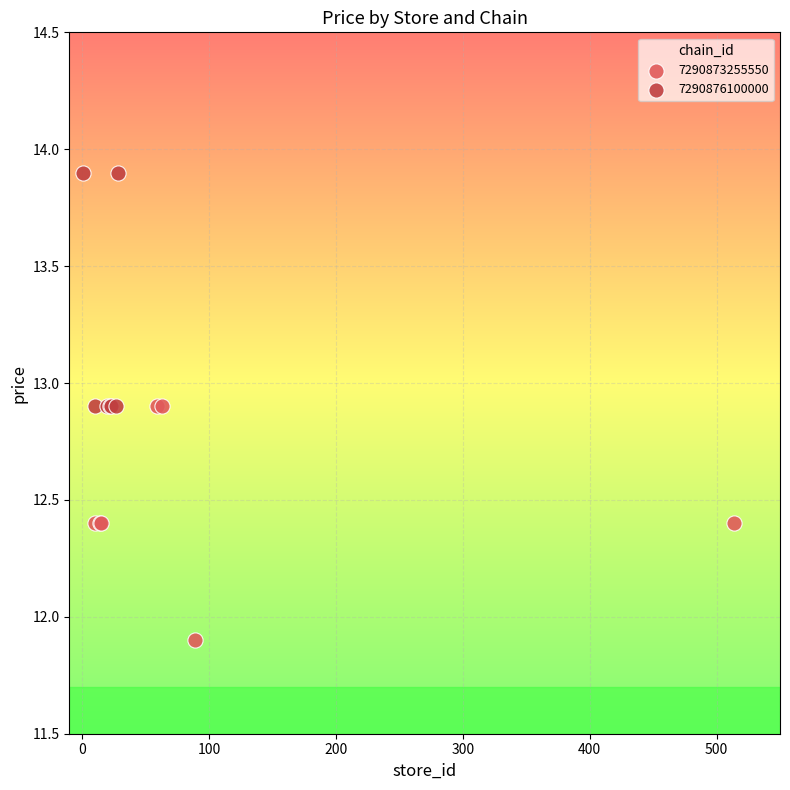

Which series contains the highest Y value?

7290876100000